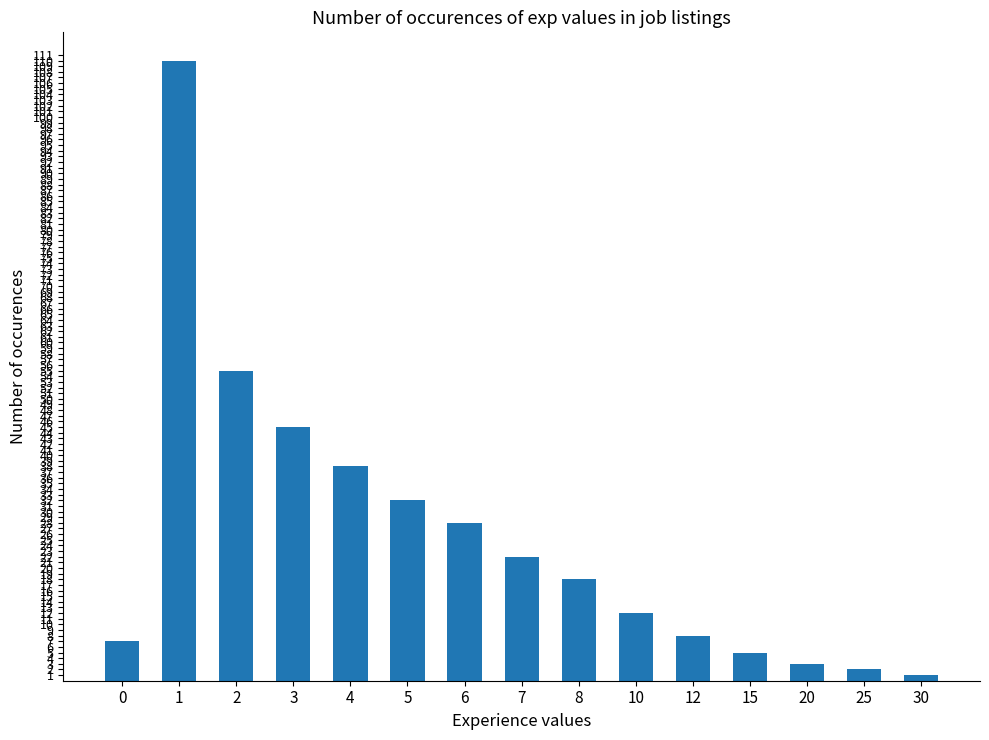

True or false: the data shows 5 at 15.

True